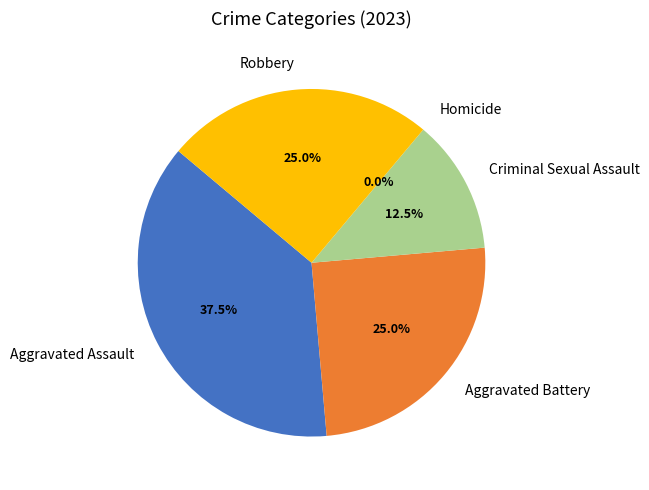

Is there any slice that represents more than half of the pie?

No